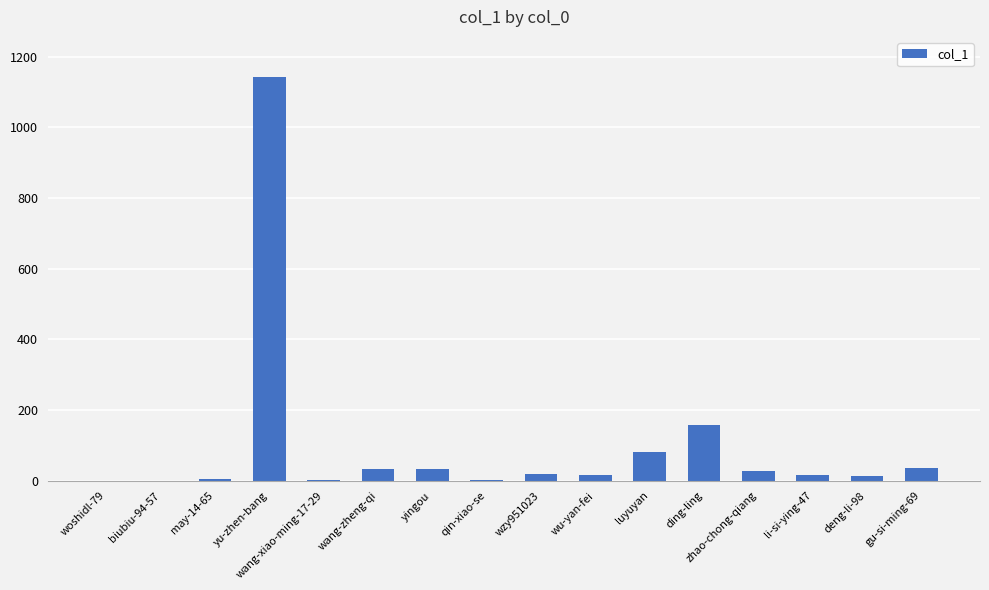

Which has a higher value, deng-li-98 or yu-zhen-bang?

yu-zhen-bang